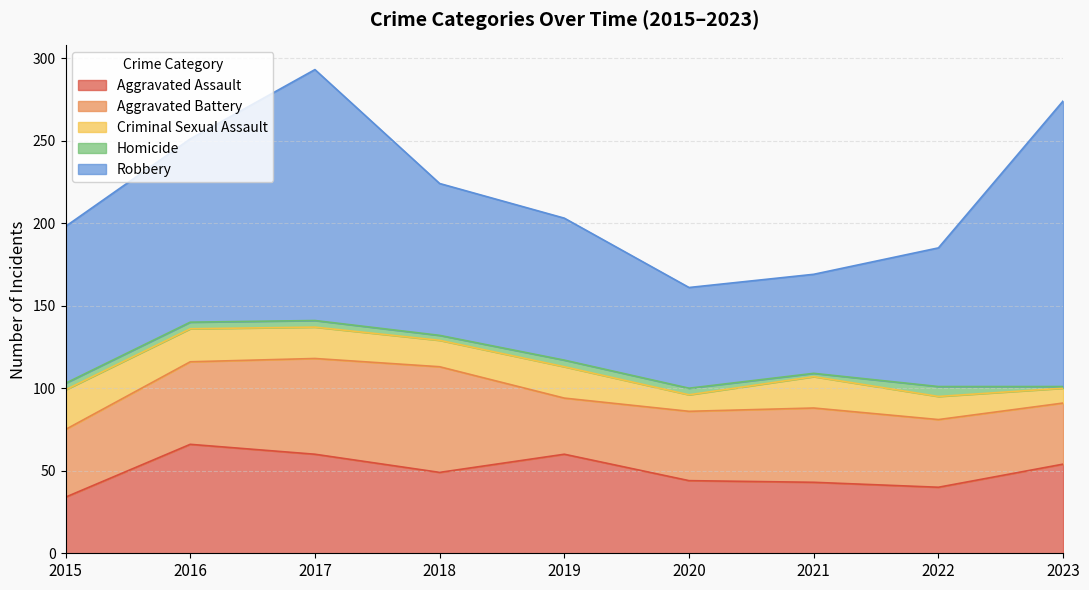

Reading left to right, what are all the values shown in this chart?

Aggravated Assault: 34	66	60	49	60	44	43	40	54
Aggravated Battery: 41	50	58	64	34	42	45	41	37
Criminal Sexual Assault: 24	20	19	16	19	10	19	14	9
Homicide: 4	4	4	3	4	4	2	6	1
Robbery: 95	111	152	92	86	61	60	84	173